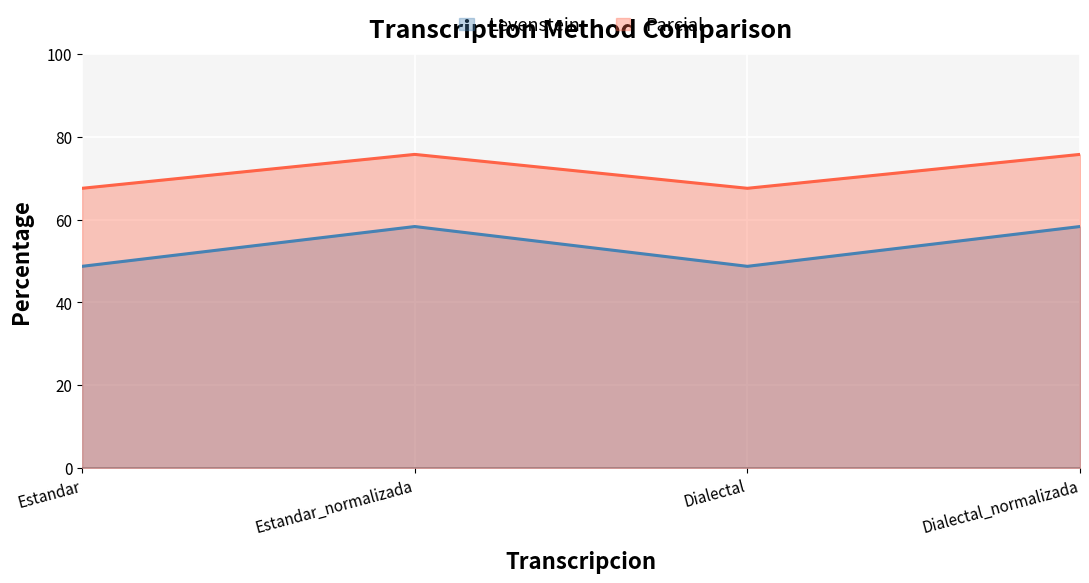

List the series in order of their peak value, highest first.

Parcial, Levenstein